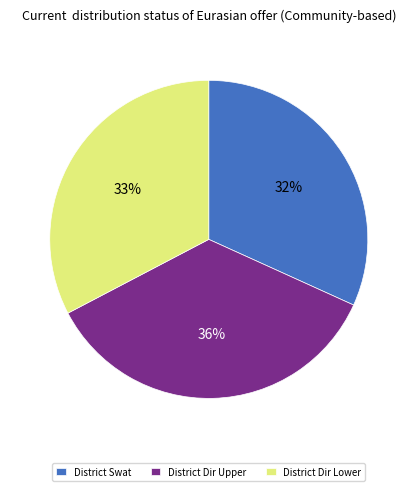

Between District Swat and District Dir Upper, which is larger?

District Dir Upper